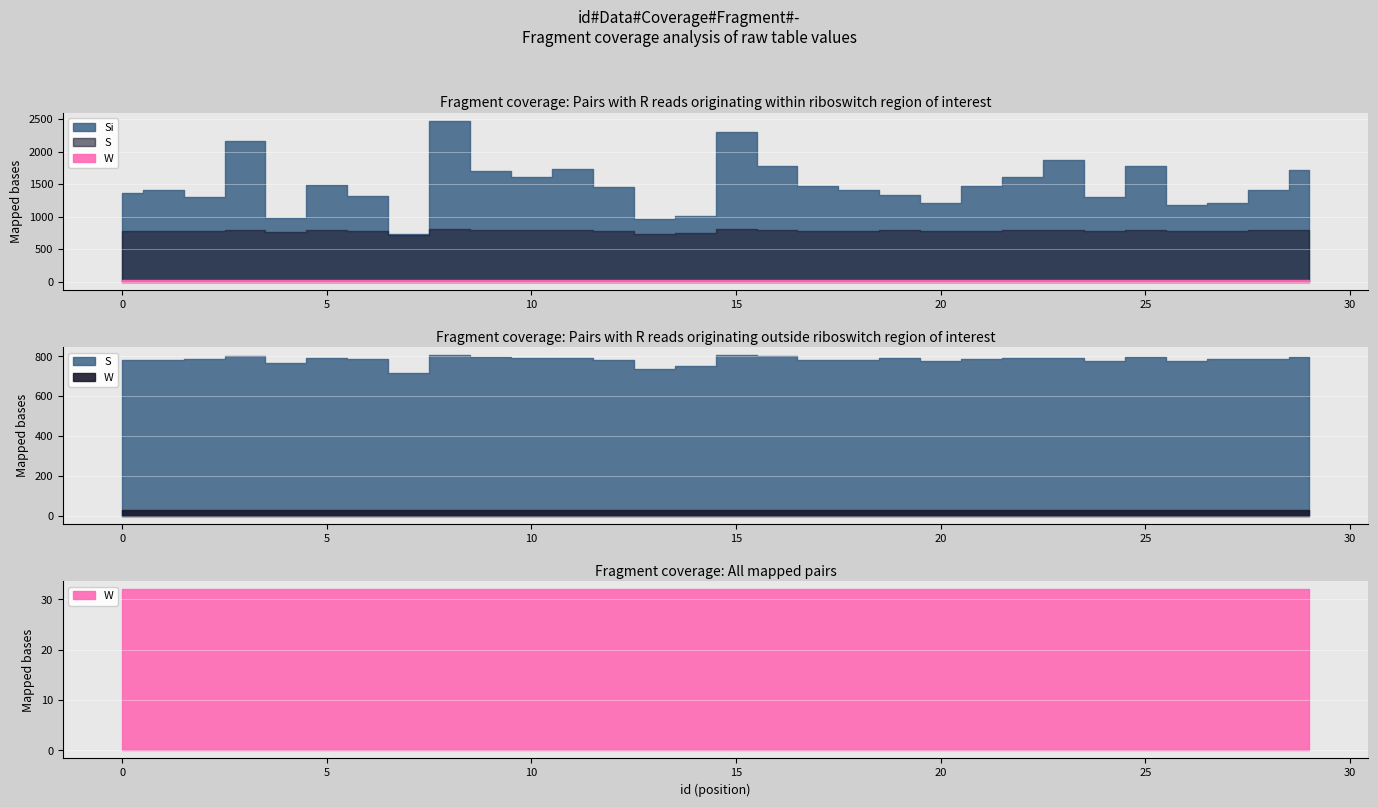

List the series in order of their overall mean, lowest first.

W, S, Si